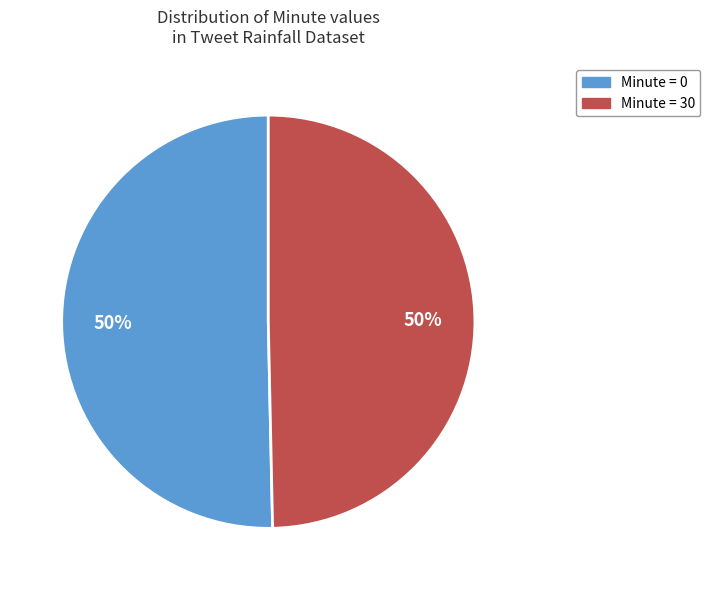

How many segments does this pie chart have?

2